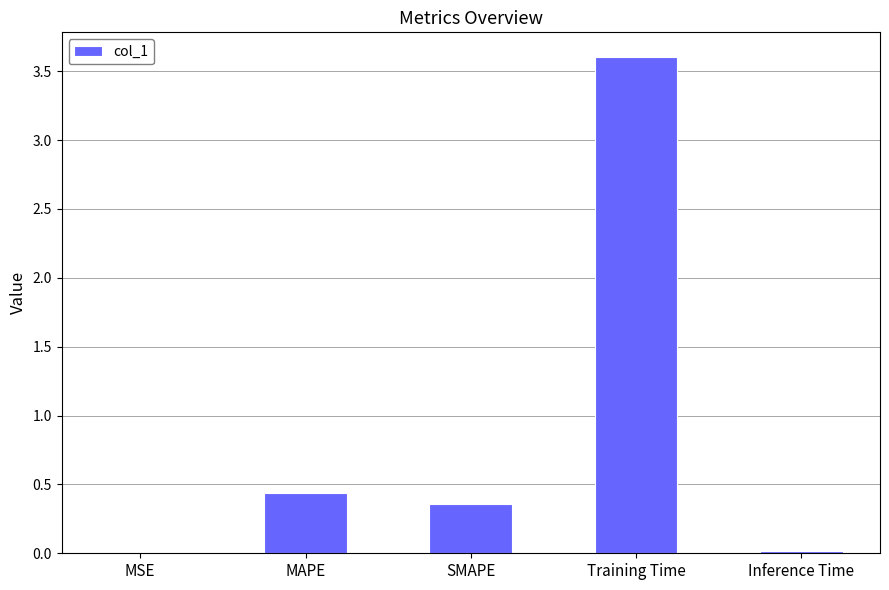

What is the change in value from MAPE to Inference Time?

-0.4